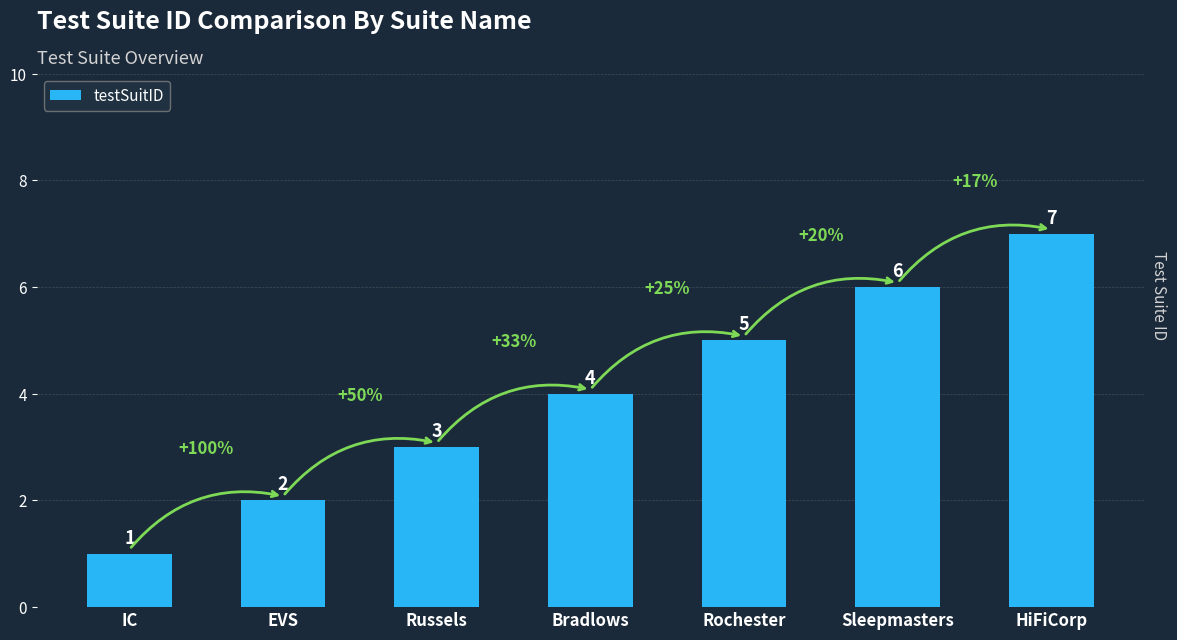

Reading right to left, list all the values displayed in this chart.

7	6	5	4	3	2	1